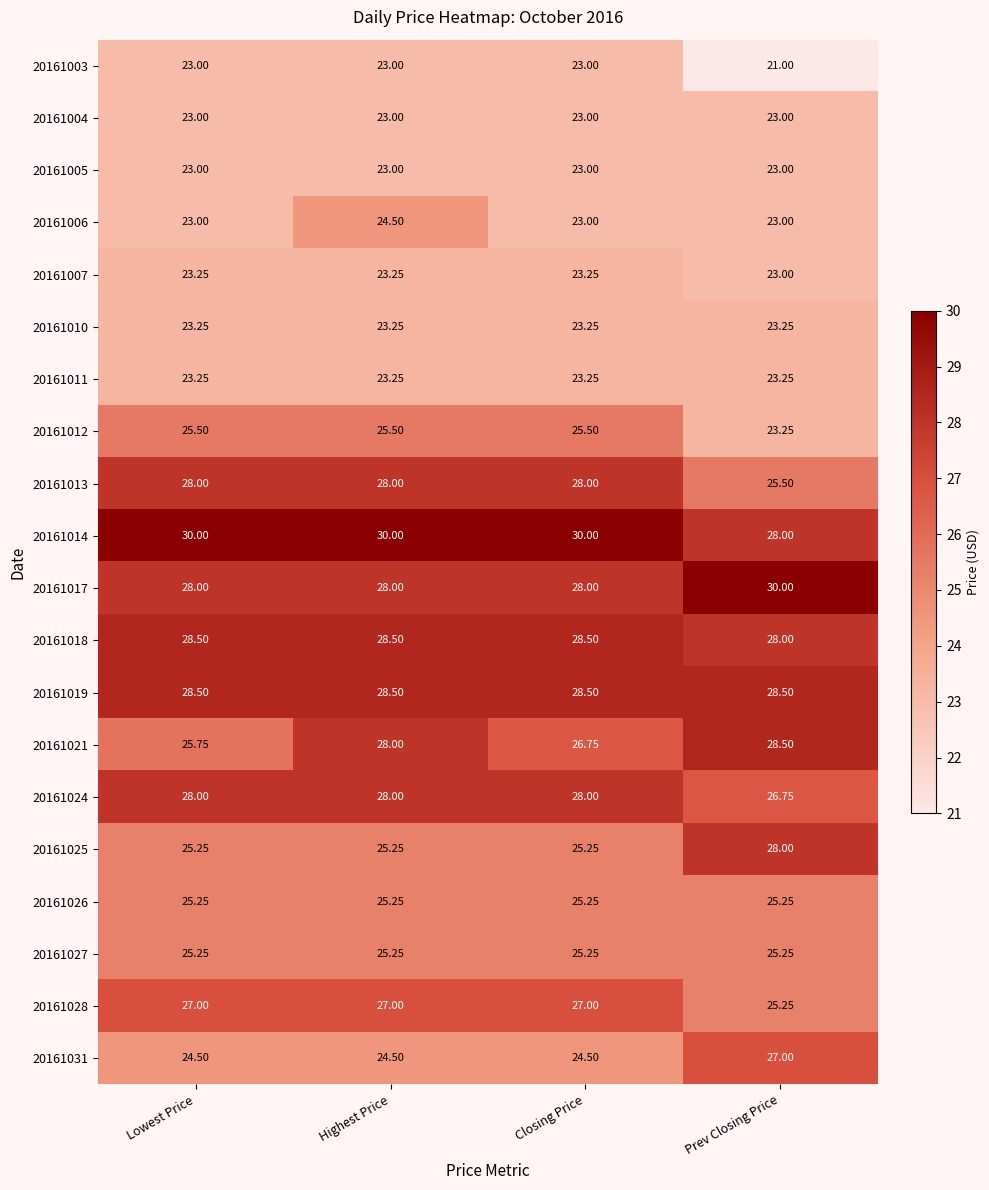

Count the number of categories in the chart.

4